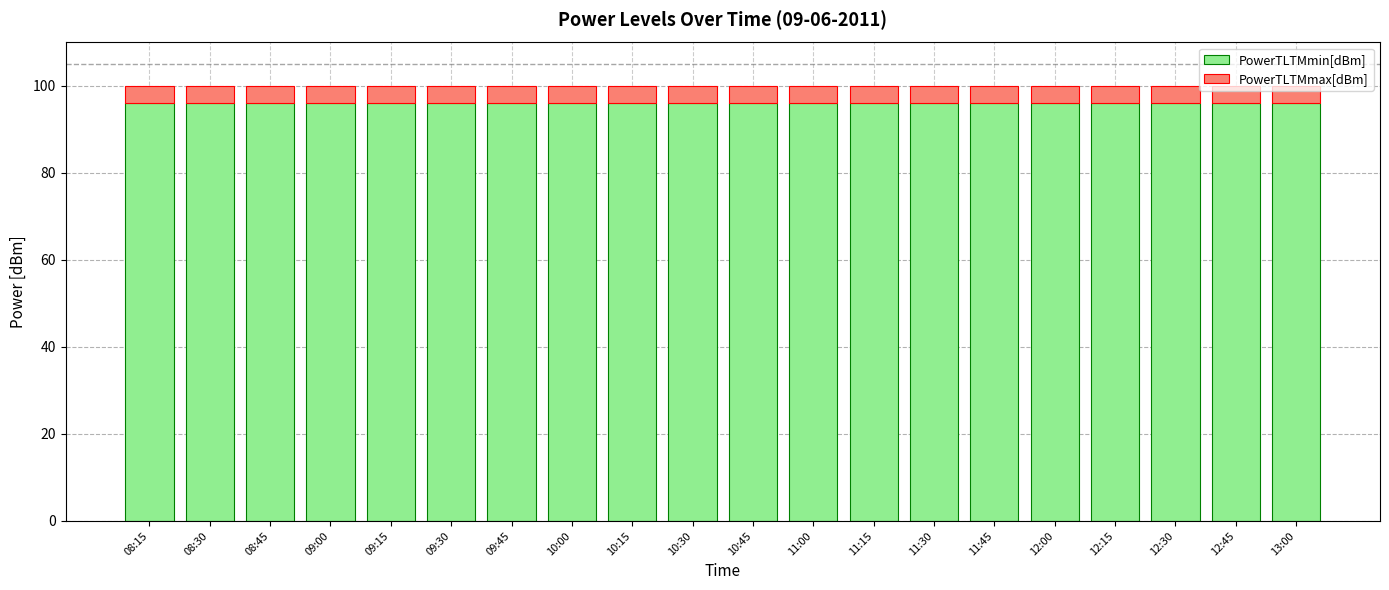

What is the total value across all series at 09:45?

100